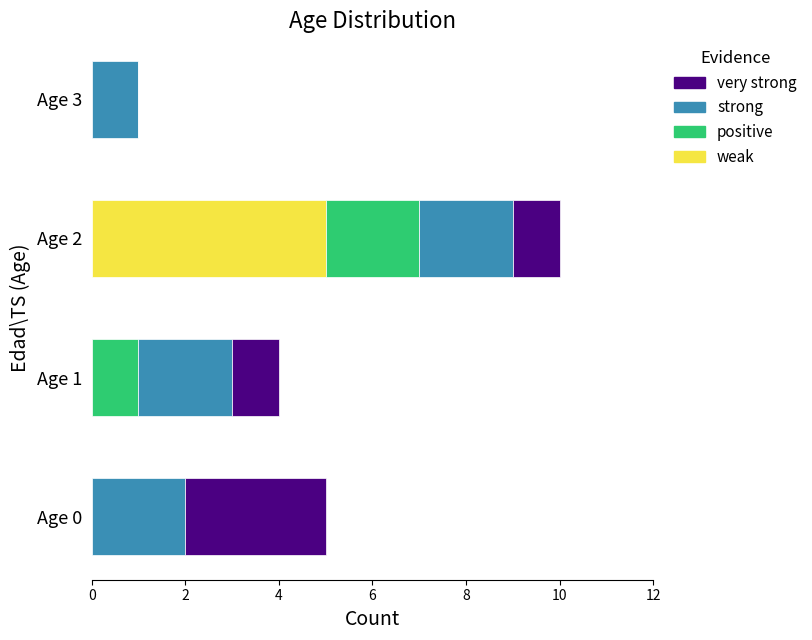

Is it true that weak equals 3 at Age 0?

False